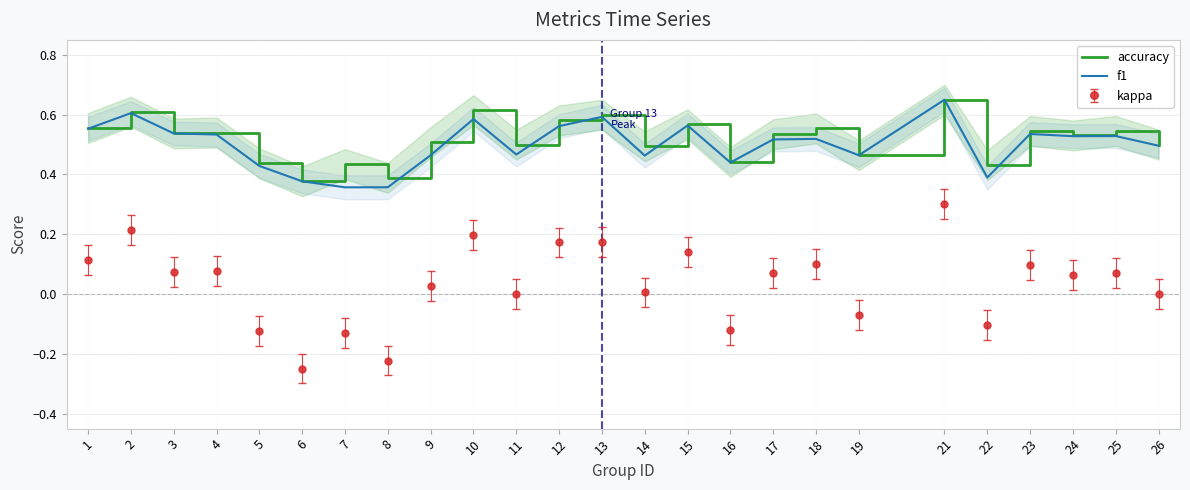

Which series has the largest total across all categories?

accuracy